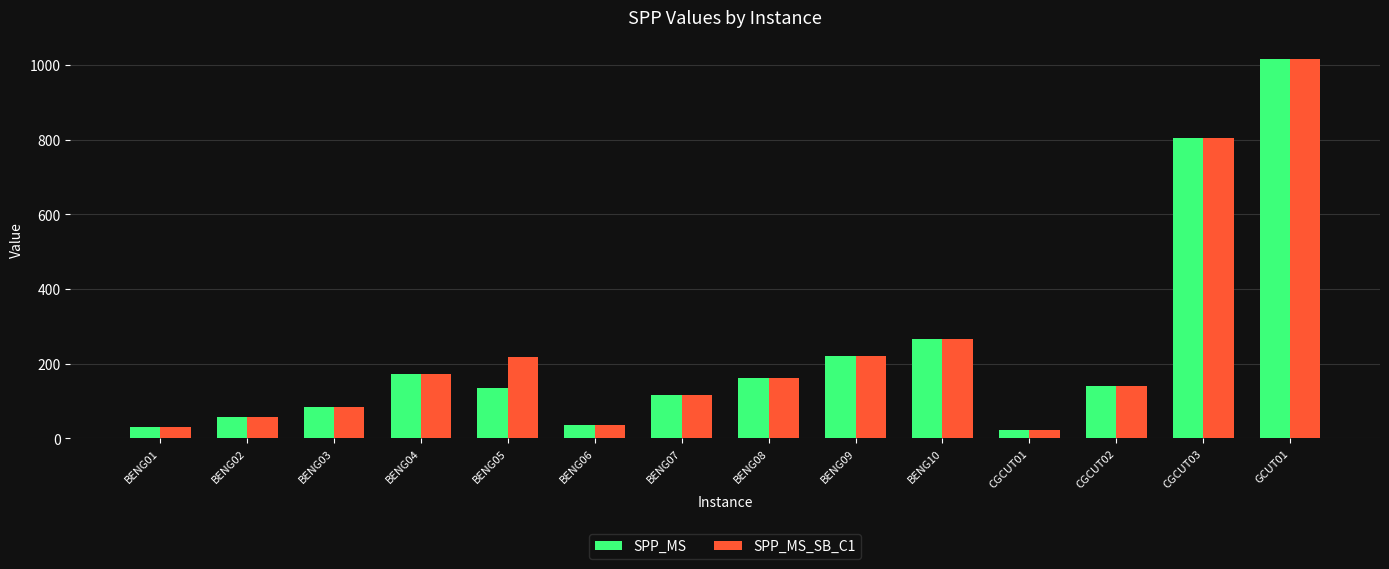

At which label does SPP_MS_SB_C1 first exceed 163?

BENG04